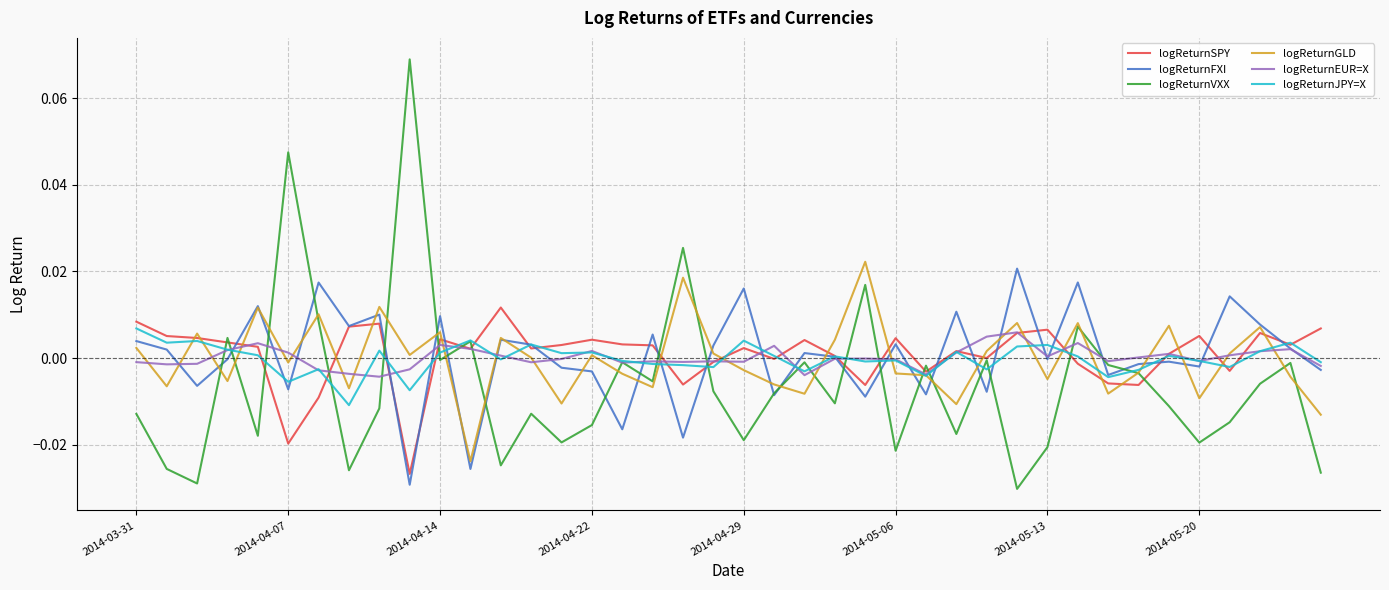

Which series has the largest range (max minus min)?

logReturnVXX